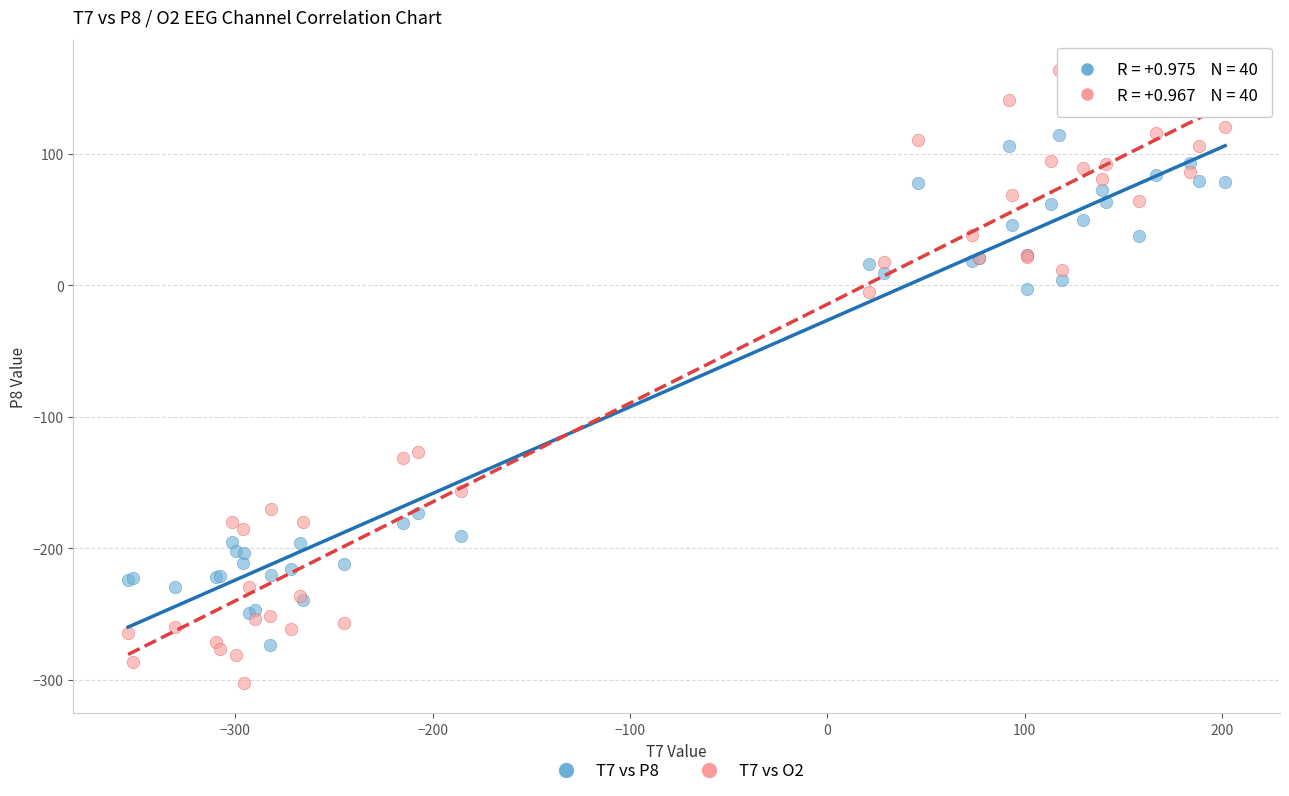

What is the X range (max minus min) for the scatter plot?

555.8